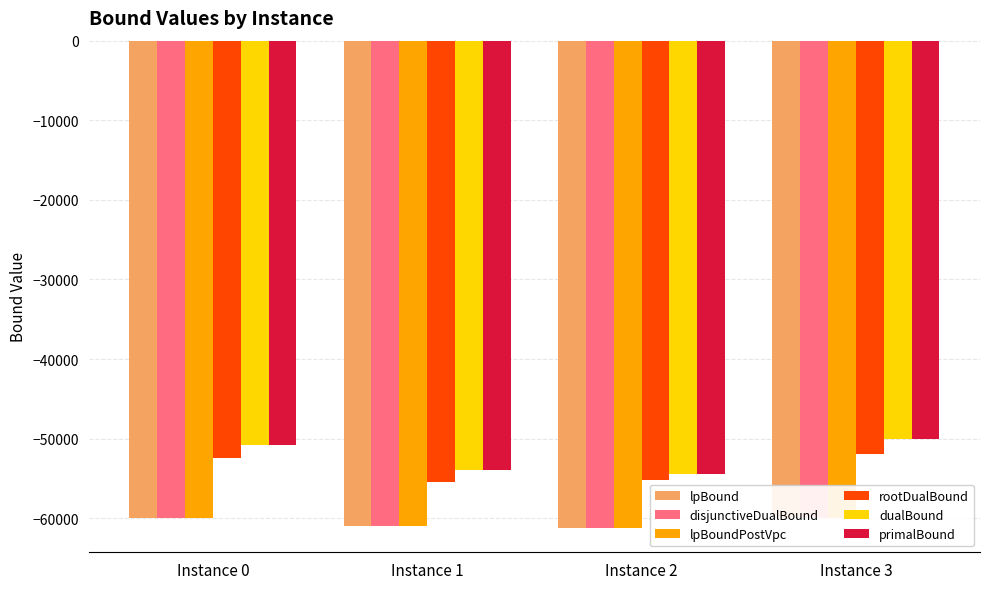

Which series has the widest spread of values?

dualBound